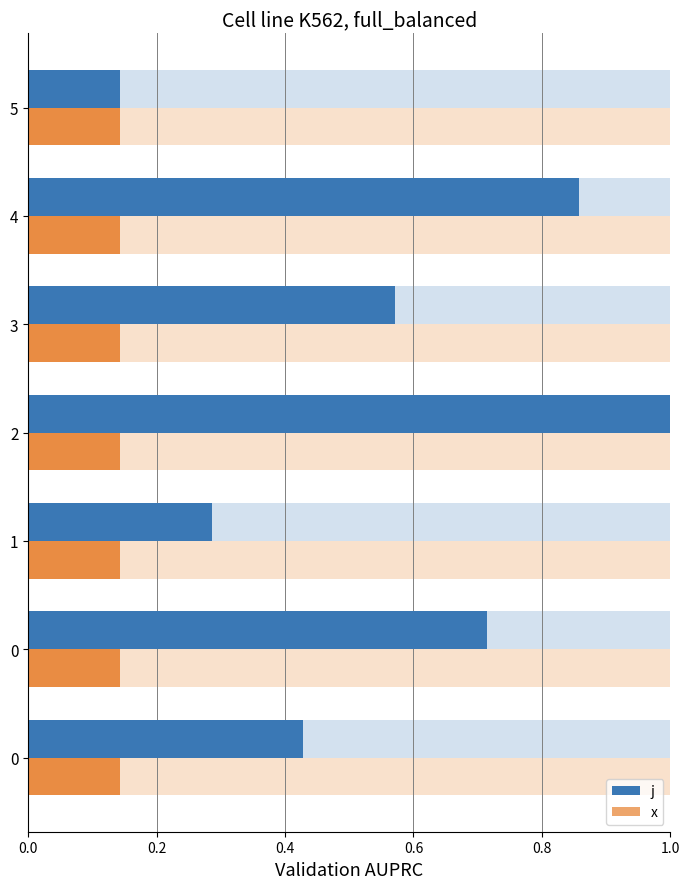

What is the difference between the maximum and minimum values in the j series?

0.9